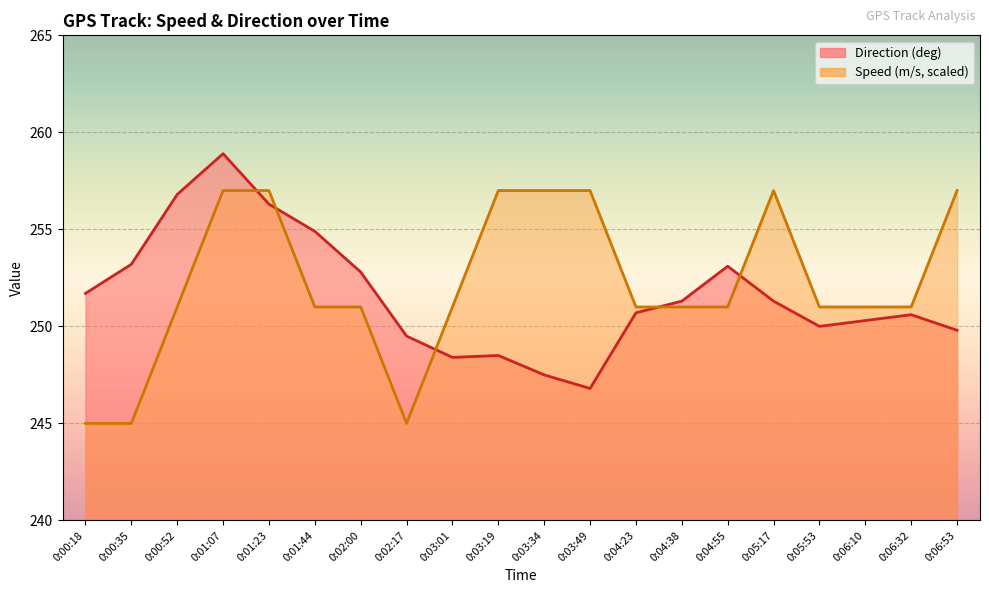

List the labels in order of Direction (deg) value, smallest first.

0:03:49, 0:03:34, 0:03:01, 0:03:19, 0:02:17, 0:06:53, 0:05:53, 0:06:10, 0:06:32, 0:04:23, 0:04:38, 0:05:17, 0:00:18, 0:02:00, 0:04:55, 0:00:35, 0:01:44, 0:01:23, 0:00:52, 0:01:07